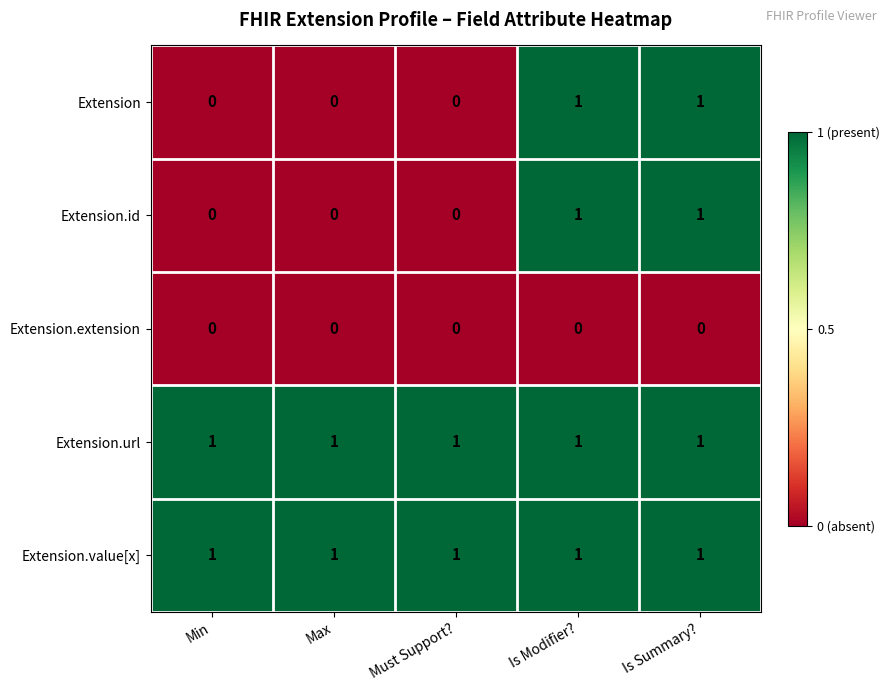

The Extension.extension series shows 0 at Min. True or false?

True